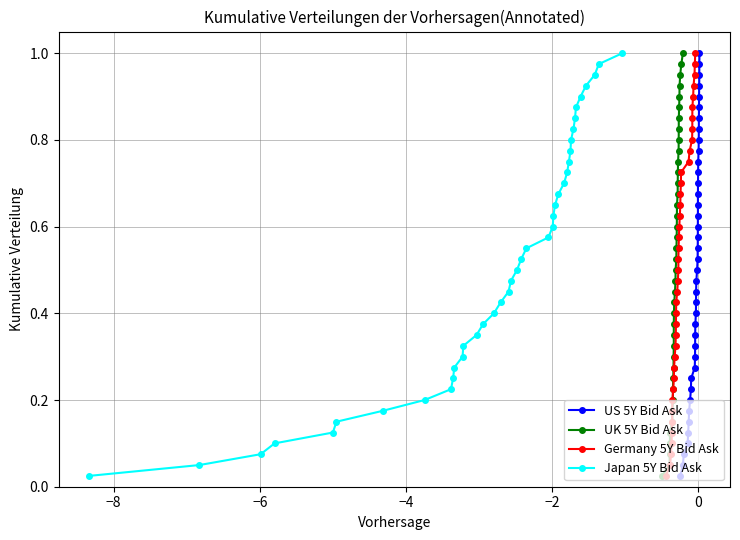

True or false: Japan 5Y Bid Ask and UK 5Y Bid Ask intersect in this chart.

False